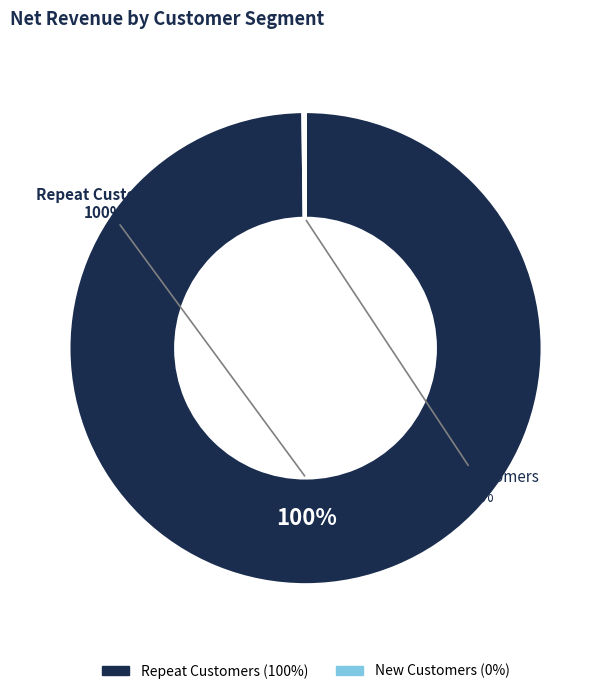

What percentage do New Customers and Repeat Customers together represent?

100.0%